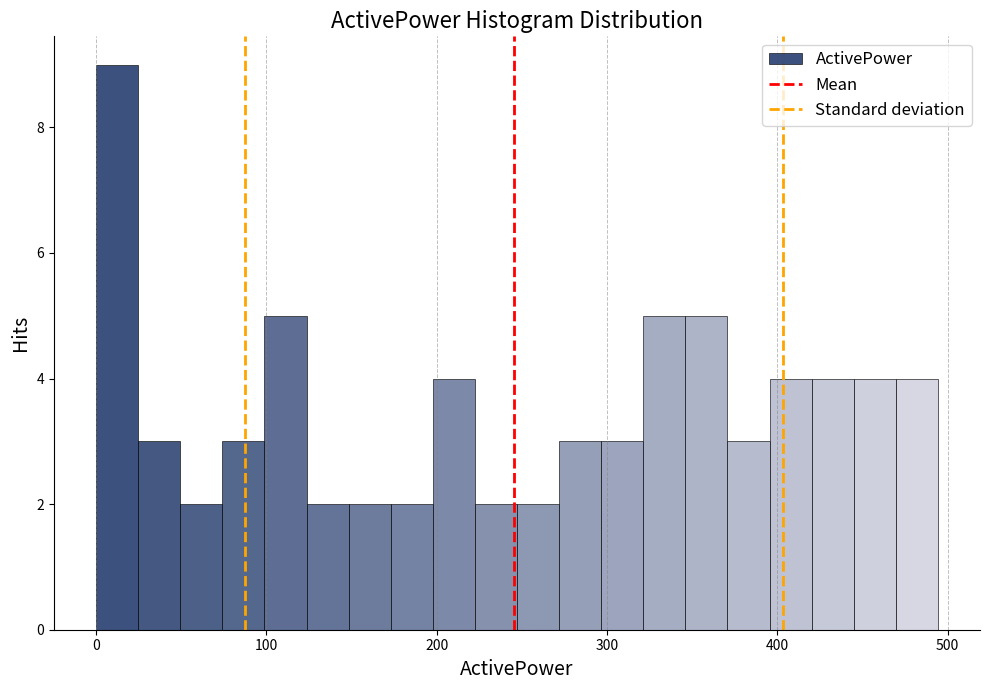

Read against the x-axis, roughly where is the centre of the tallest bar?

10